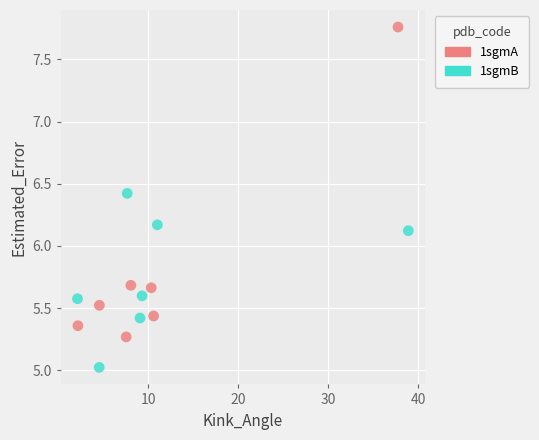

Which series contains the lowest Y value?

1sgmB